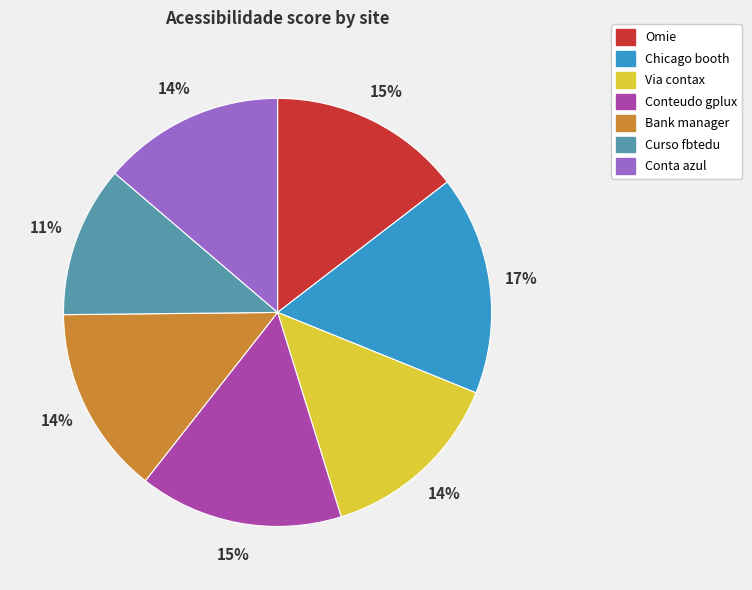

Is the sum of Omie and Chicago booth greater than half?

No